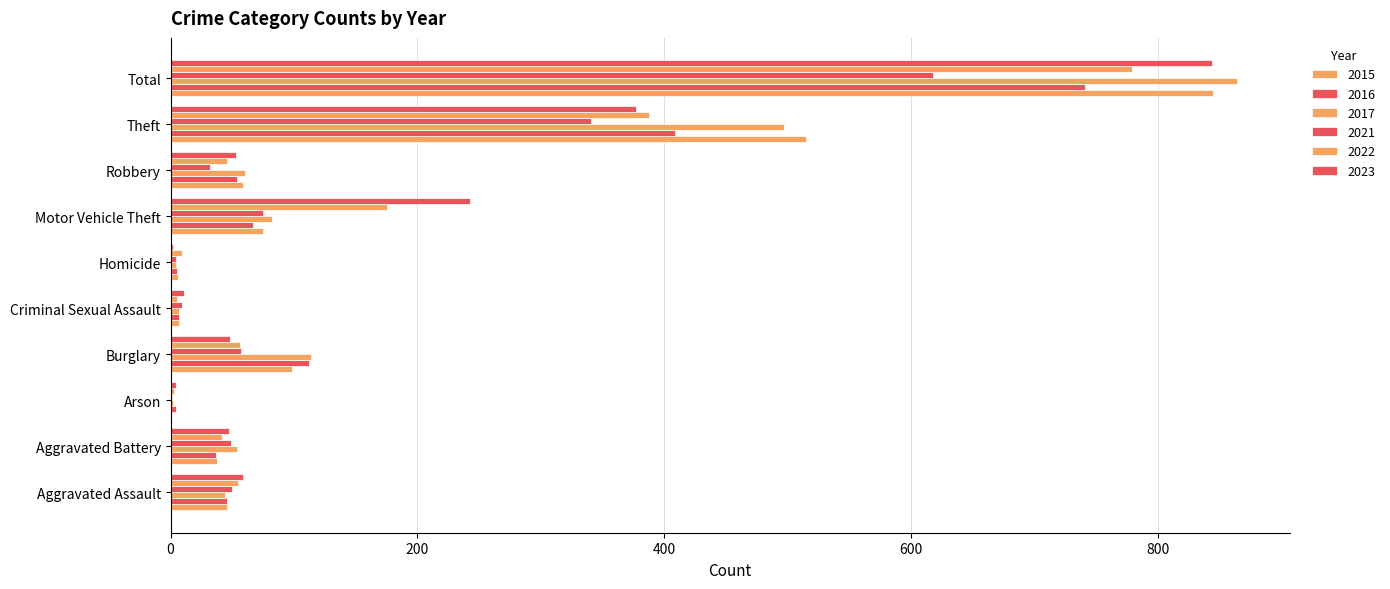

How many series are shown in this chart?

6